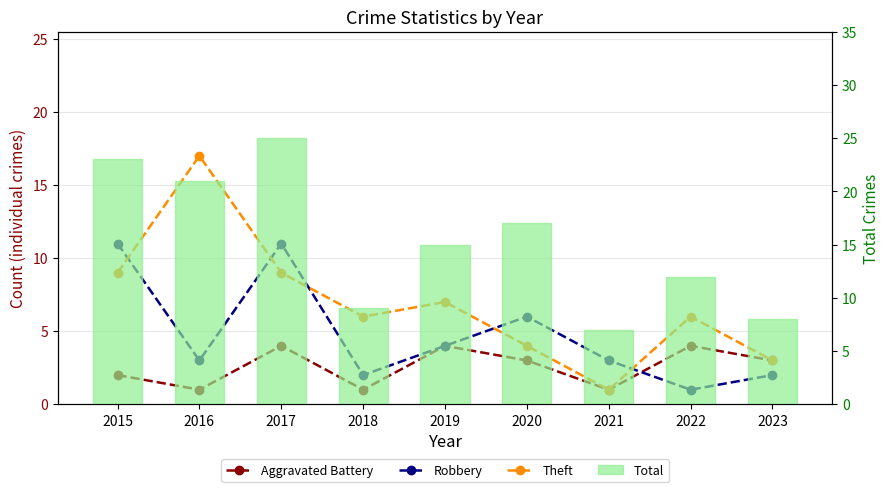

What is the approximate value of Theft at 2020?

4